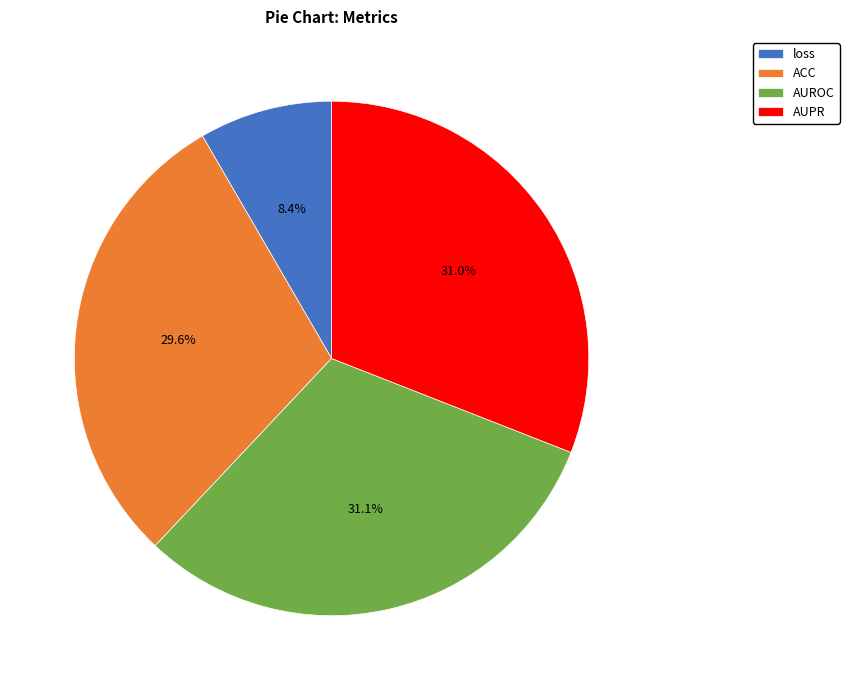

The loss slice represents 8% of the pie. True or false?

True